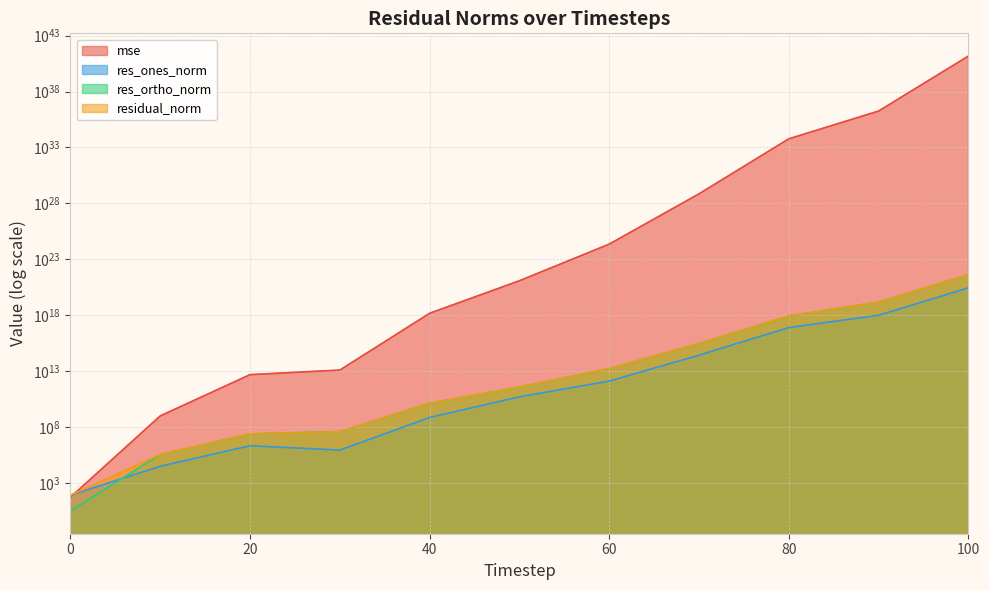

List the series in order of their peak value, lowest first.

res_ones_norm, res_ortho_norm, residual_norm, mse